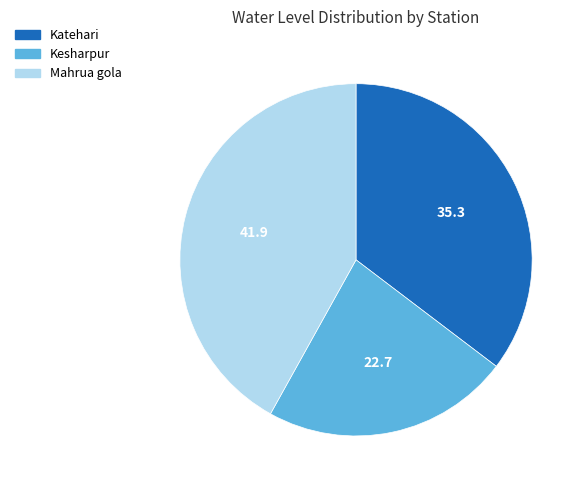

Combined, do Mahrua gola and Kesharpur account for over 50%?

Yes